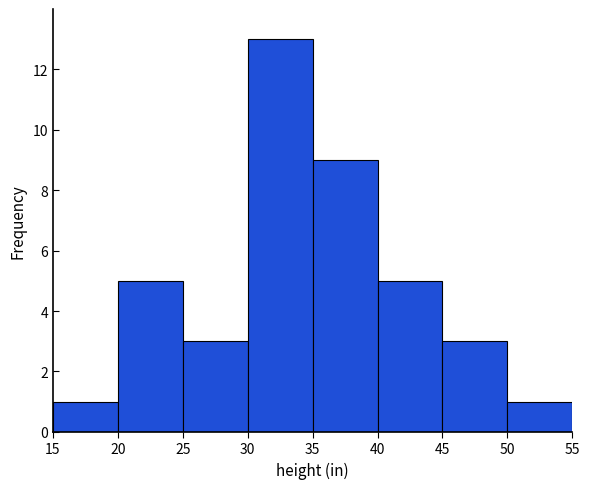

Reading left to right, list every bar in this chart as the range it spans on the x-axis followed by its height. The values are not printed on the chart, so give them approximately, as read against the axis.

15 to 20: 1
20 to 25: 5
25 to 30: 3
30 to 35: 13
35 to 40: 9
40 to 45: 5
45 to 50: 3
50 to 55: 1